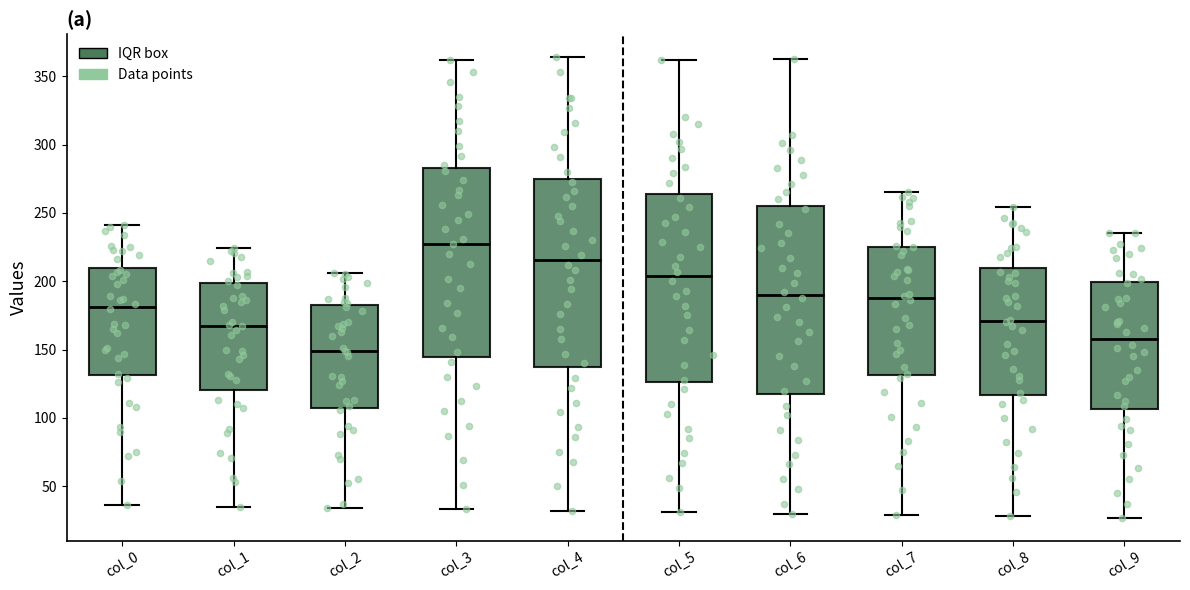

Which box's median line is the lowest?

col_2